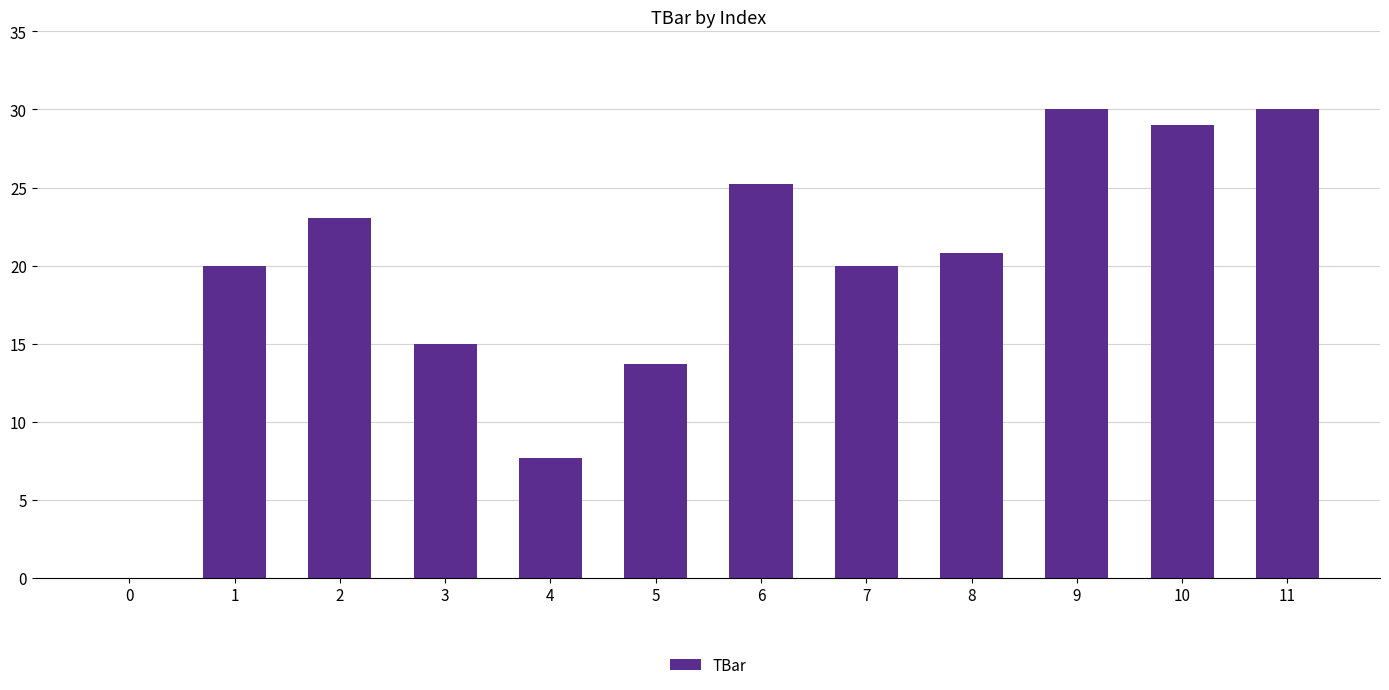

What is the change in value from 7 to 8?

+0.8